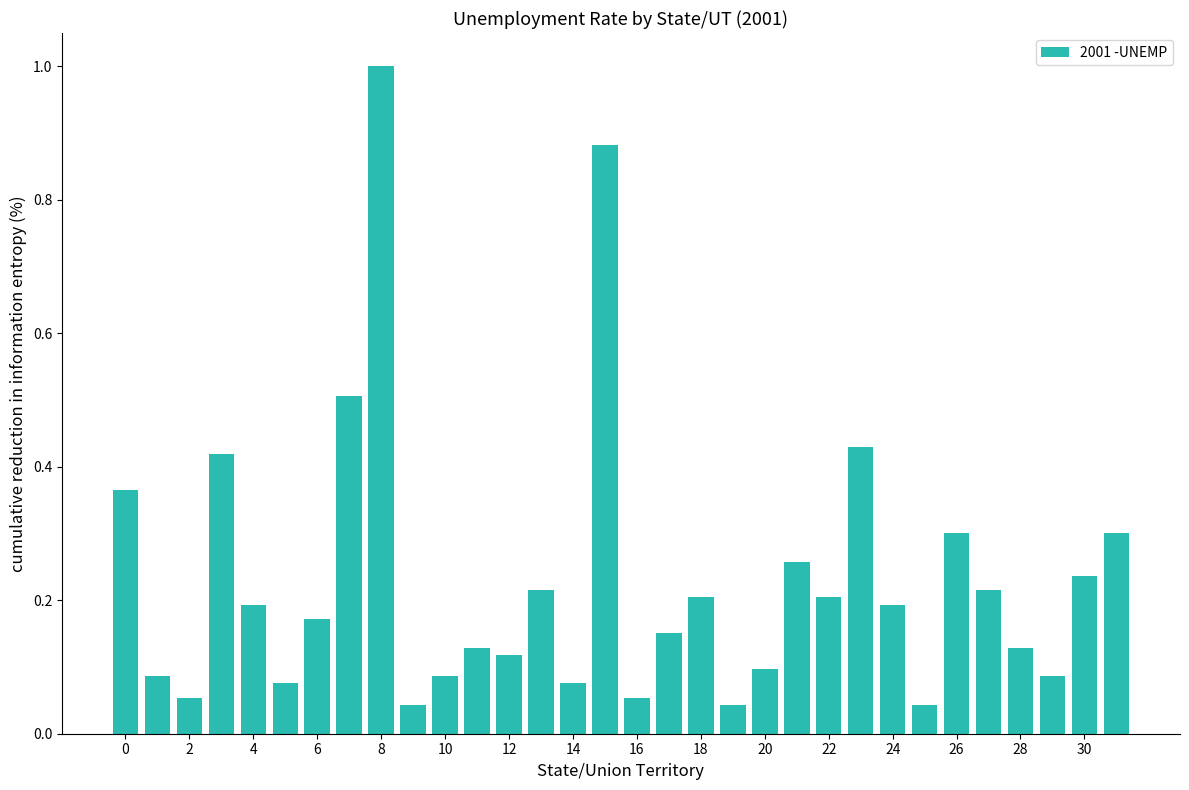

What is the maximum value shown in the chart?

1.0